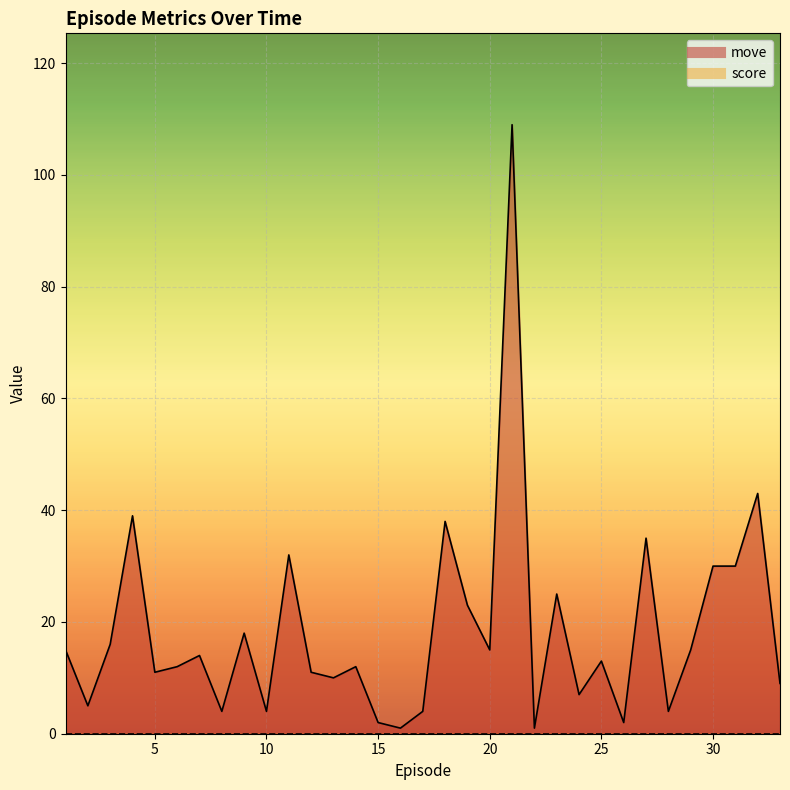

What is the ratio of the value at 31.0 to the value at 28.0?

7.5